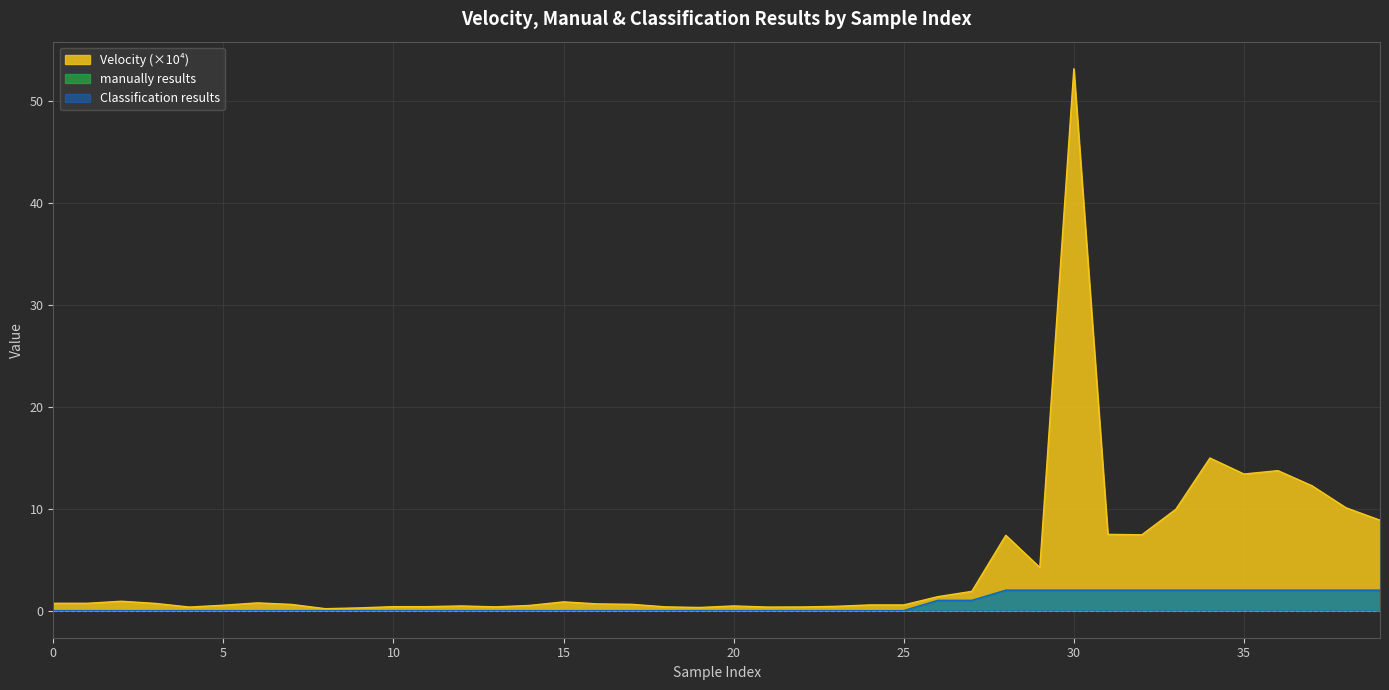

Reading left to right, extract all data points from this chart.

Velocity: 0=0.7	1=0.7	2=0.9	3=0.7	4=0.3	5=0.5	6=0.8	7=0.6	8=0.2	9=0.3	10=0.4	11=0.4	12=0.5	13=0.4	14=0.5	15=0.9	16=0.7	17=0.6	18=0.4	19=0.3	20=0.5	21=0.3	22=0.4	23=0.4	24=0.6	25=0.6	26=1.4	27=1.9	28=7.4	29=4.2	30=53.2	31=7.5	32=7.4	33=9.9	34=15.0	35=13.4	36=13.7	37=12.2	38=10.1	39=8.9
manually results: 0=0.0	1=0.0	2=0.0	3=0.0	4=0.0	5=0.0	6=0.0	7=0.0	8=0.0	9=0.0	10=0.0	11=0.0	12=0.0	13=0.0	14=0.0	15=0.0	16=0.0	17=0.0	18=0.0	19=0.0	20=0.0	21=0.0	22=0.0	23=0.0	24=0.0	25=0.0	26=1.0	27=1.0	28=2.0	29=2.0	30=2.0	31=2.0	32=2.0	33=2.0	34=2.0	35=2.0	36=2.0	37=2.0	38=2.0	39=2.0
Classification results: 0=0.0	1=0.0	2=0.0	3=0.0	4=0.0	5=0.0	6=0.0	7=0.0	8=0.0	9=0.0	10=0.0	11=0.0	12=0.0	13=0.0	14=0.0	15=0.0	16=0.0	17=0.0	18=0.0	19=0.0	20=0.0	21=0.0	22=0.0	23=0.0	24=0.0	25=0.0	26=1.0	27=1.0	28=2.0	29=2.0	30=2.0	31=2.0	32=2.0	33=2.0	34=2.0	35=2.0	36=2.0	37=2.0	38=2.0	39=2.0